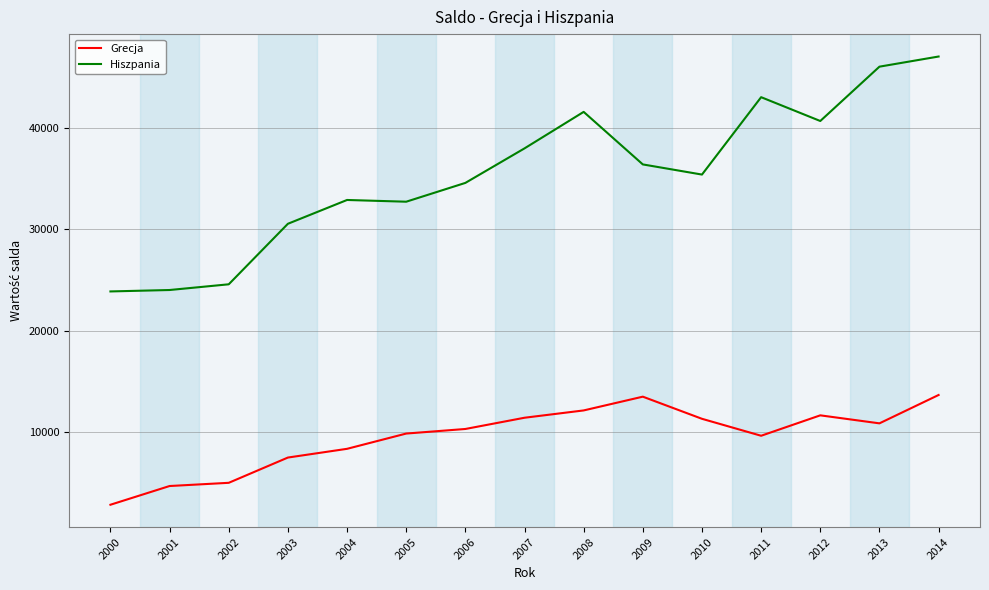

List the series in order of their overall mean, highest first.

Hiszpania, Grecja